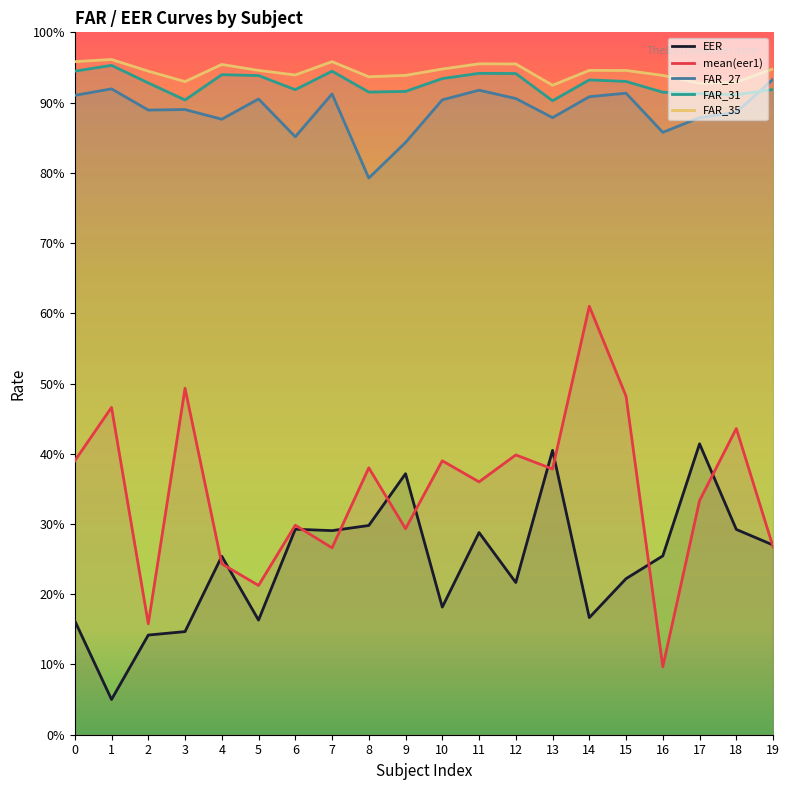

Reading left to right, what are all the values shown in this chart?

EER: 0.2	0.1	0.1	0.1	0.3	0.2	0.3	0.3	0.3	0.4	0.2	0.3	0.2	0.4	0.2	0.2	0.3	0.4	0.3	0.3
mean(eer1): 0.4	0.5	0.2	0.5	0.2	0.2	0.3	0.3	0.4	0.3	0.4	0.4	0.4	0.4	0.6	0.5	0.1	0.3	0.4	0.3
FAR_27: 0.9	0.9	0.9	0.9	0.9	0.9	0.9	0.9	0.8	0.8	0.9	0.9	0.9	0.9	0.9	0.9	0.9	0.9	0.9	0.9
FAR_31: 0.9	1.0	0.9	0.9	0.9	0.9	0.9	0.9	0.9	0.9	0.9	0.9	0.9	0.9	0.9	0.9	0.9	0.9	0.9	0.9
FAR_35: 1.0	1.0	0.9	0.9	1.0	0.9	0.9	1.0	0.9	0.9	0.9	1.0	1.0	0.9	0.9	0.9	0.9	0.9	0.9	0.9